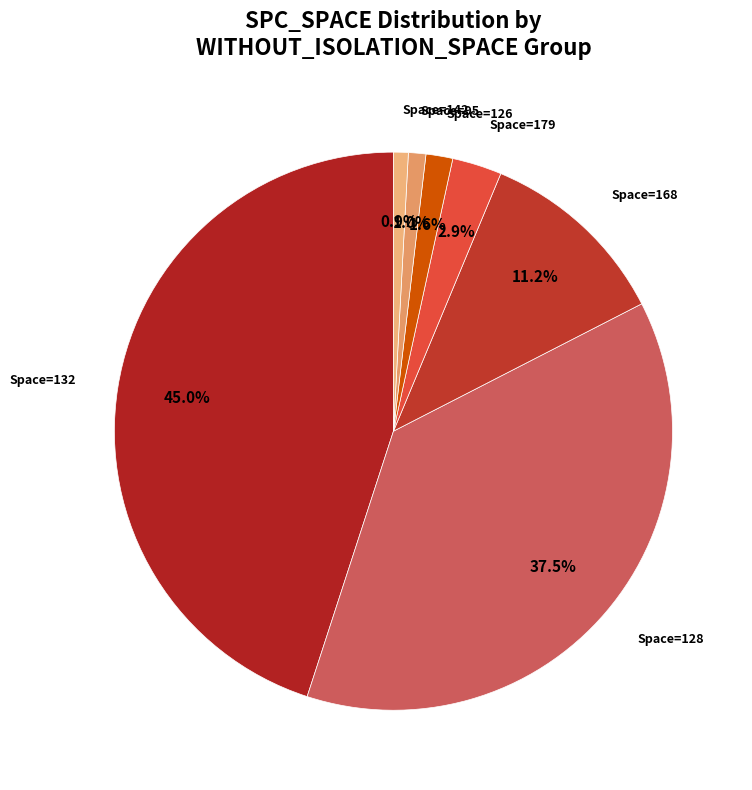

How many slices are in this pie chart?

7